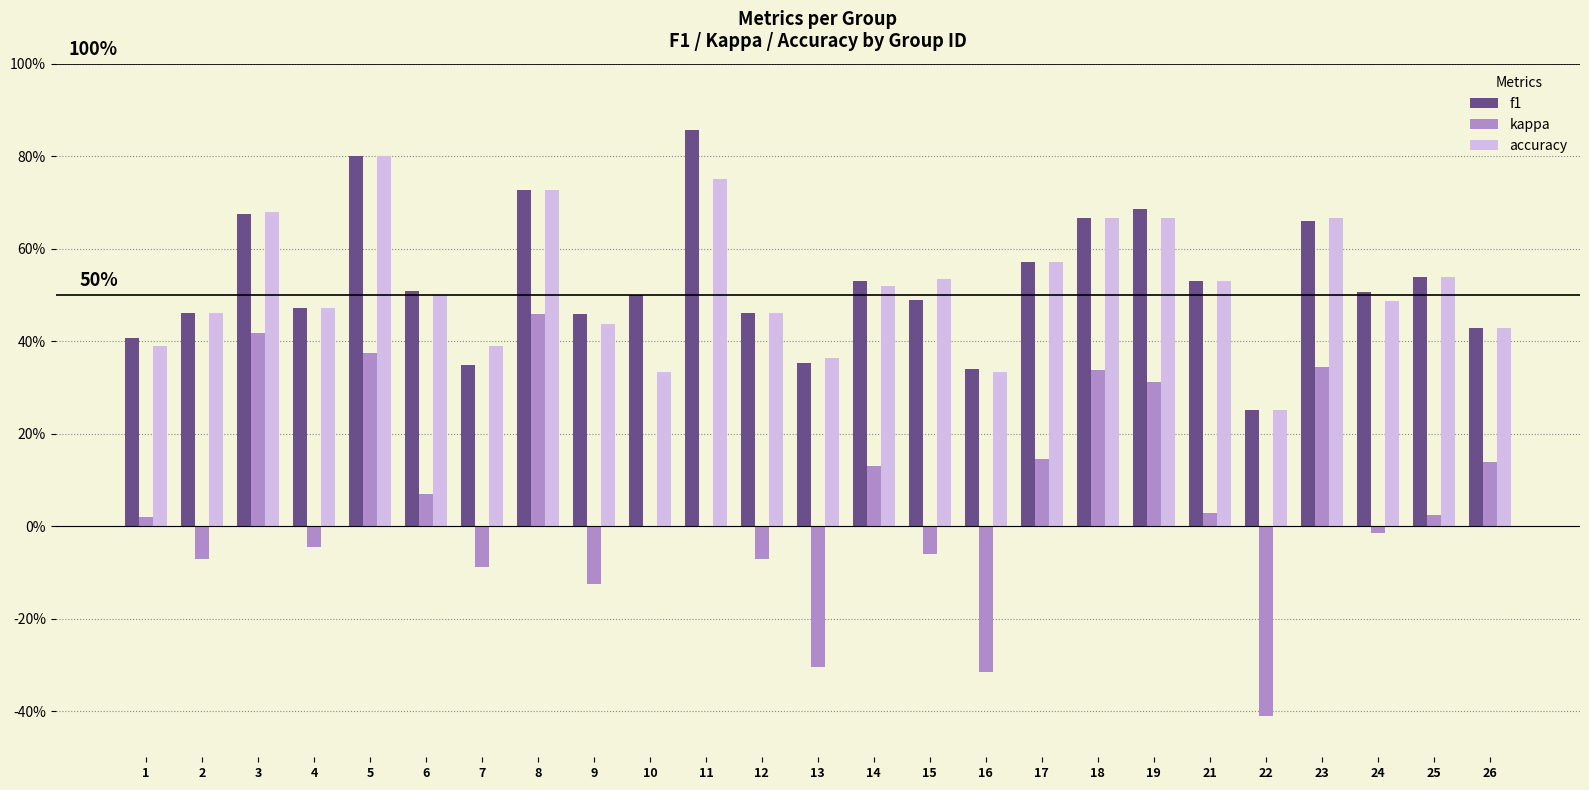

What is the total value across all series at 3?

1.8